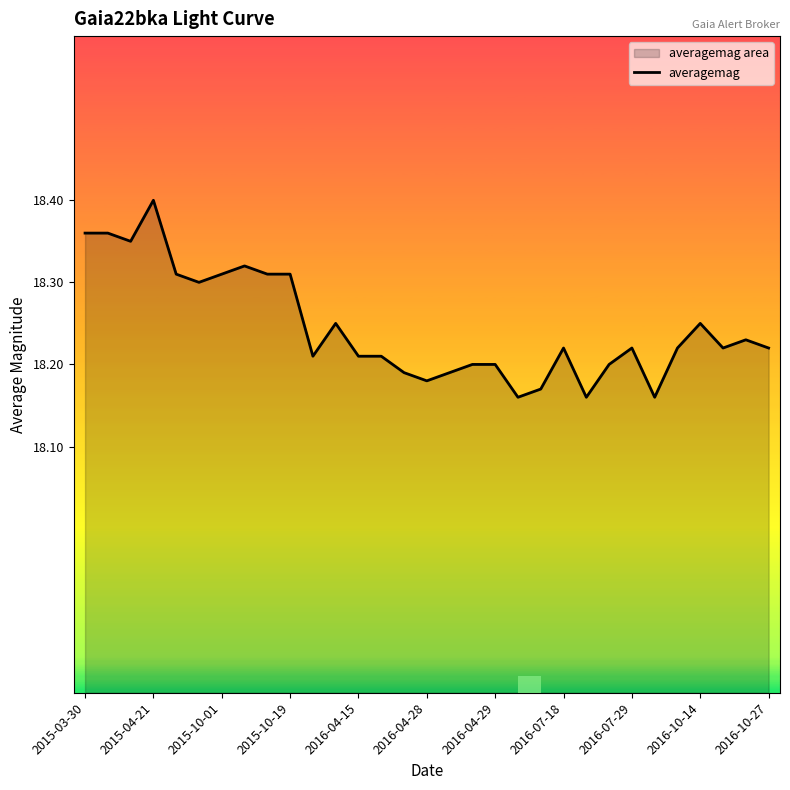

Is it true that the value at 2016-04-28 is 7.0?

False